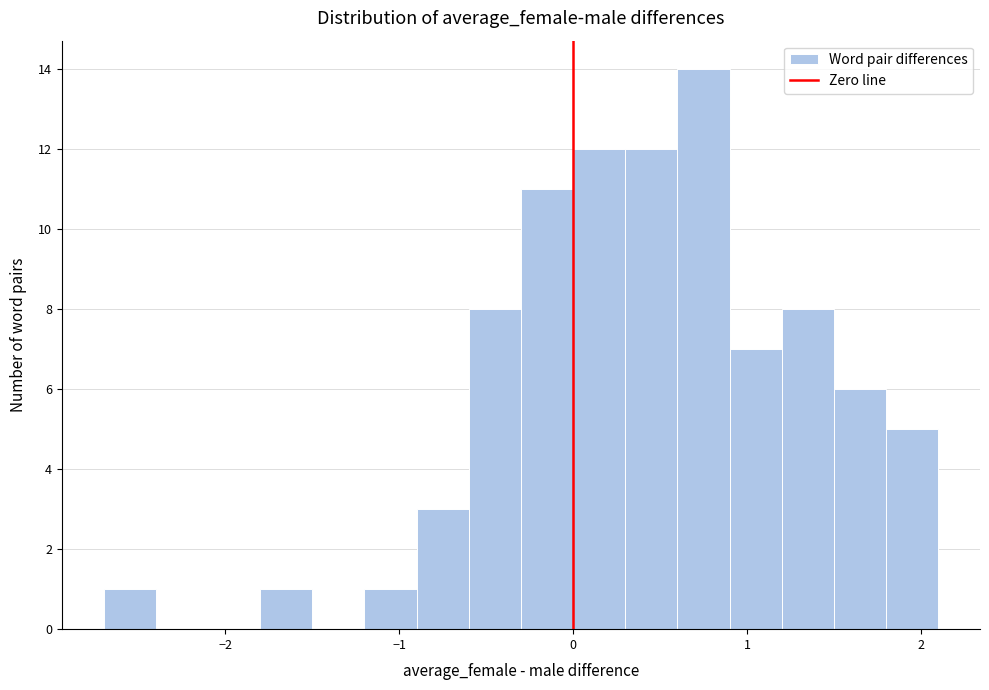

Around what value on the x-axis is the tallest bar? Give the approximate position of its centre, as read against the axis.

0.8